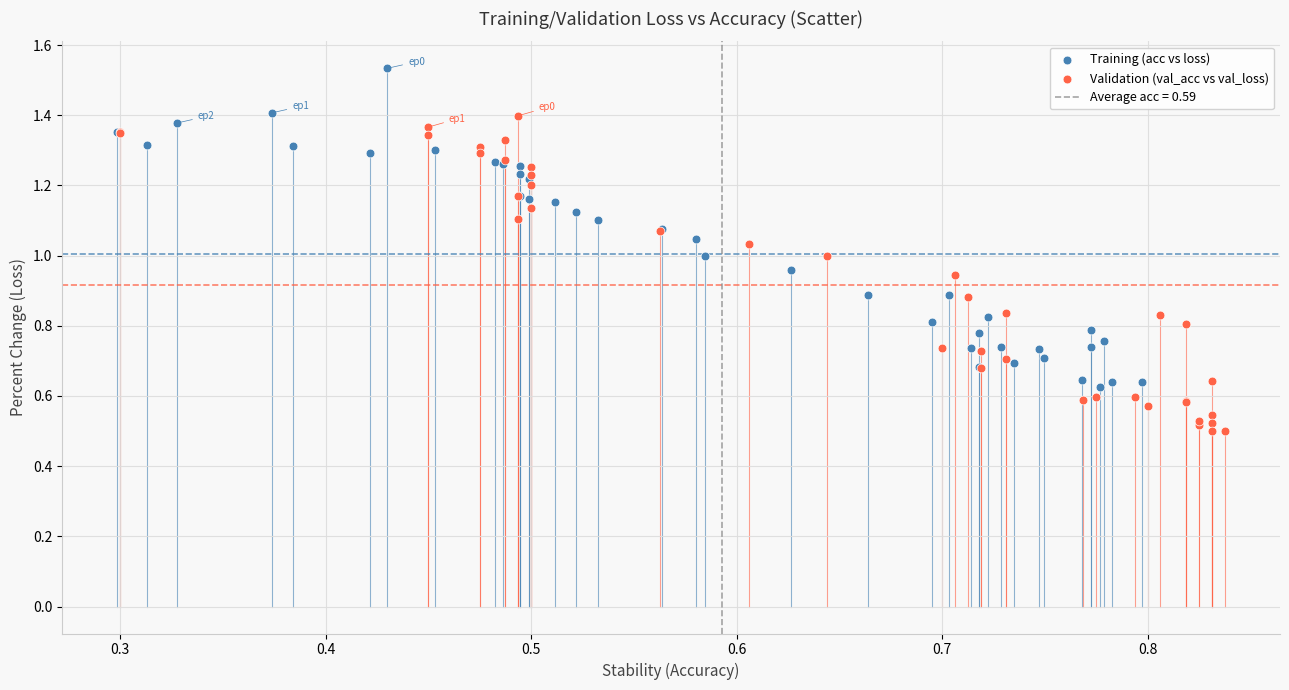

Which series contains the lowest Y value?

Validation (val_acc vs val_loss)